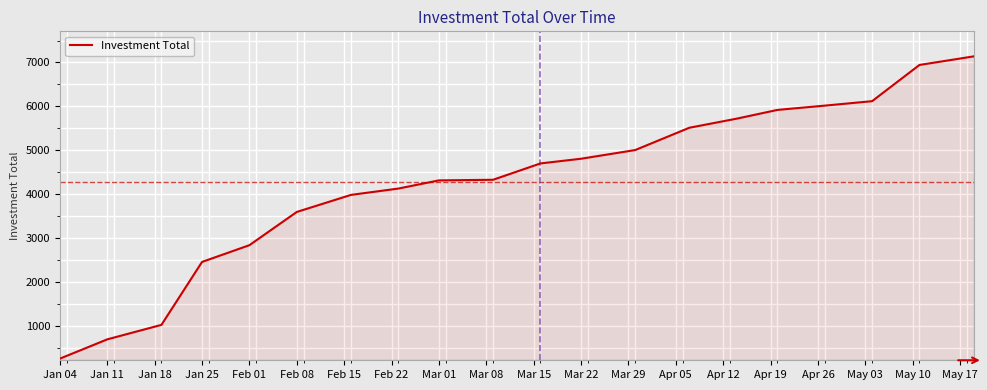

What is the smallest value displayed?

251.3